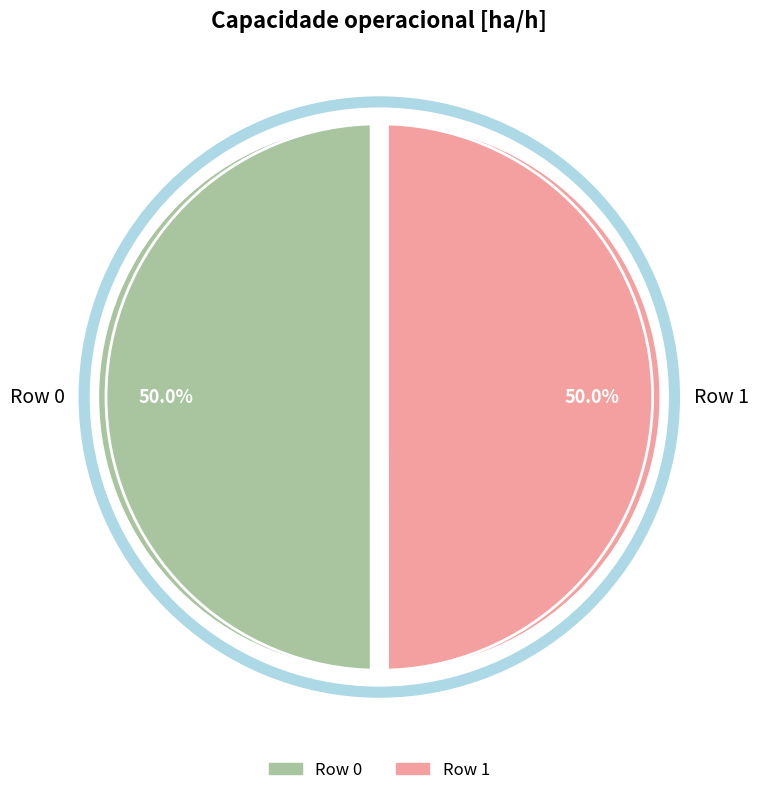

To the nearest percent, what is the average slice percentage?

50%